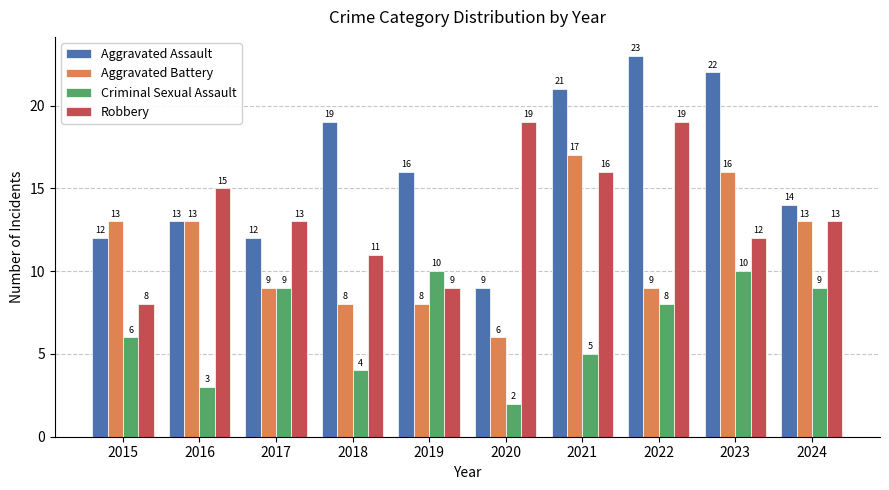

At which category is the sum across all series the highest?

2023